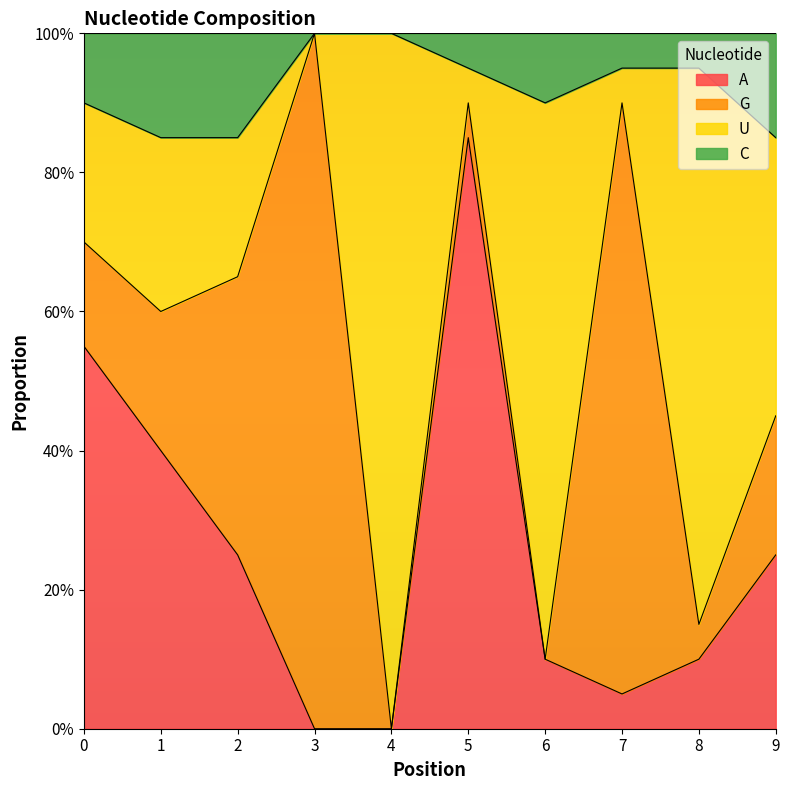

The A series shows 0.1 at 7. True or false?

False